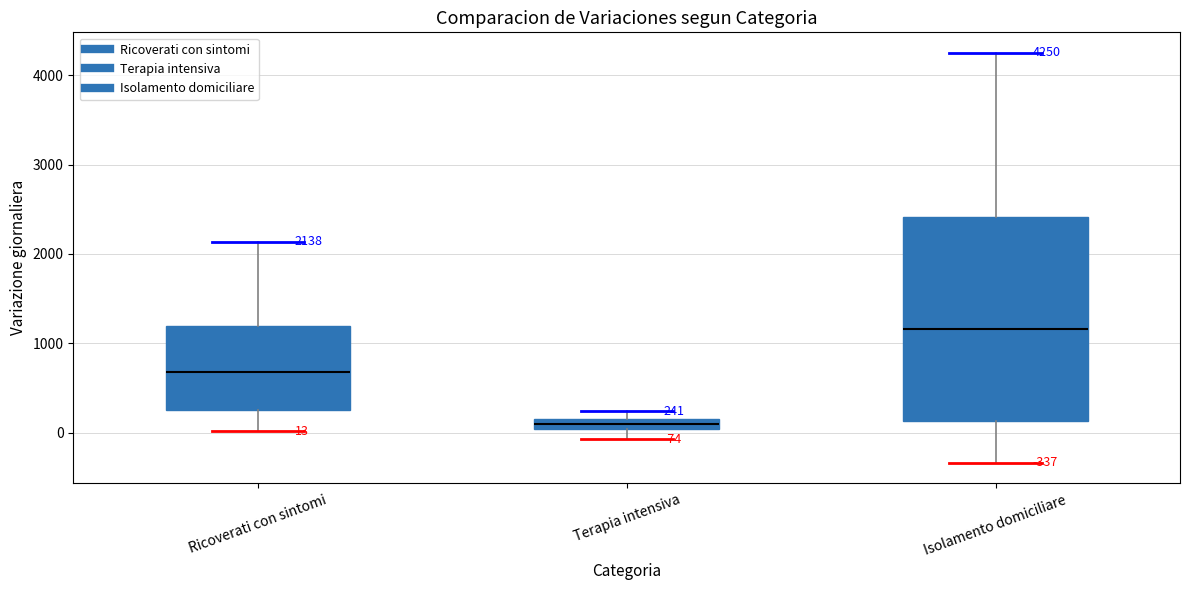

Which box's median line is the highest?

Isolamento domiciliare